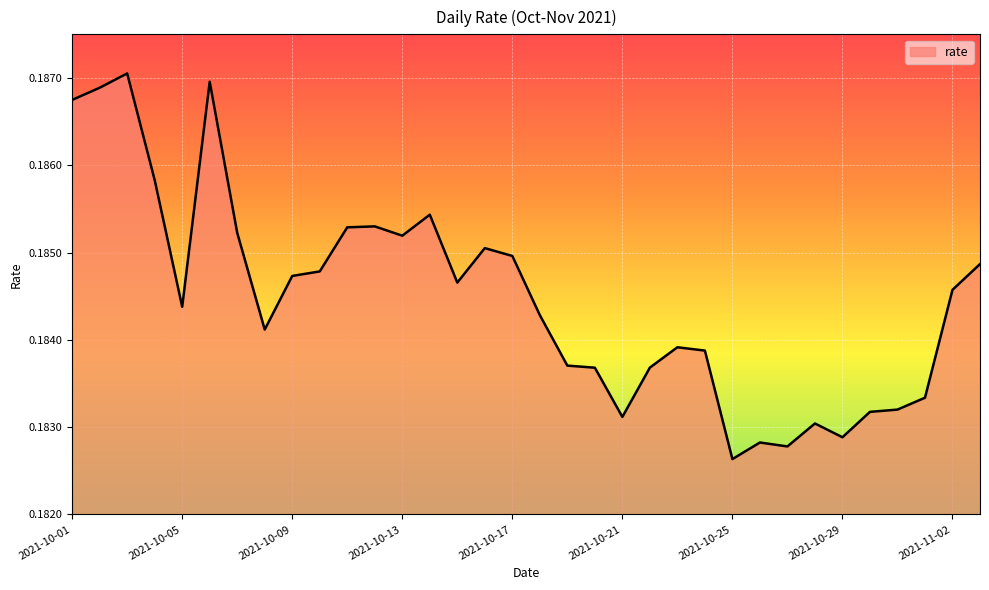

List the labels in order of value, largest first.

2021-10-03, 2021-10-06, 2021-10-02, 2021-10-01, 2021-10-04, 2021-10-14, 2021-10-12, 2021-10-11, 2021-10-07, 2021-10-13, 2021-10-16, 2021-10-17, 2021-11-03, 2021-10-10, 2021-10-09, 2021-10-15, 2021-11-02, 2021-10-05, 2021-10-18, 2021-10-08, 2021-10-23, 2021-10-24, 2021-10-19, 2021-10-22, 2021-10-20, 2021-11-01, 2021-10-31, 2021-10-30, 2021-10-21, 2021-10-28, 2021-10-29, 2021-10-26, 2021-10-27, 2021-10-25